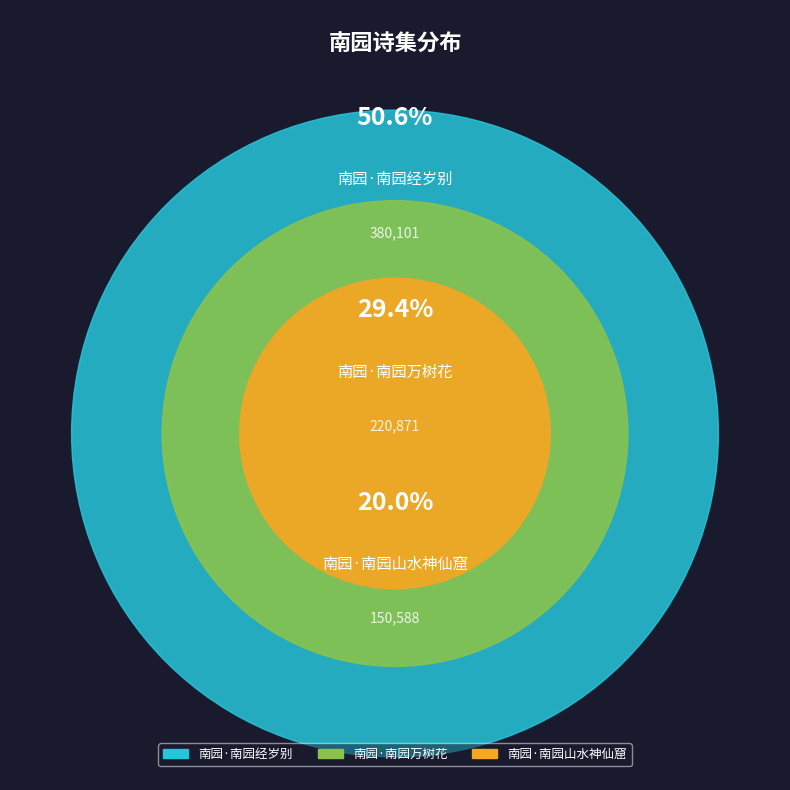

To the nearest percent, what percentage of the pie is 南园·南园万树花?

29%